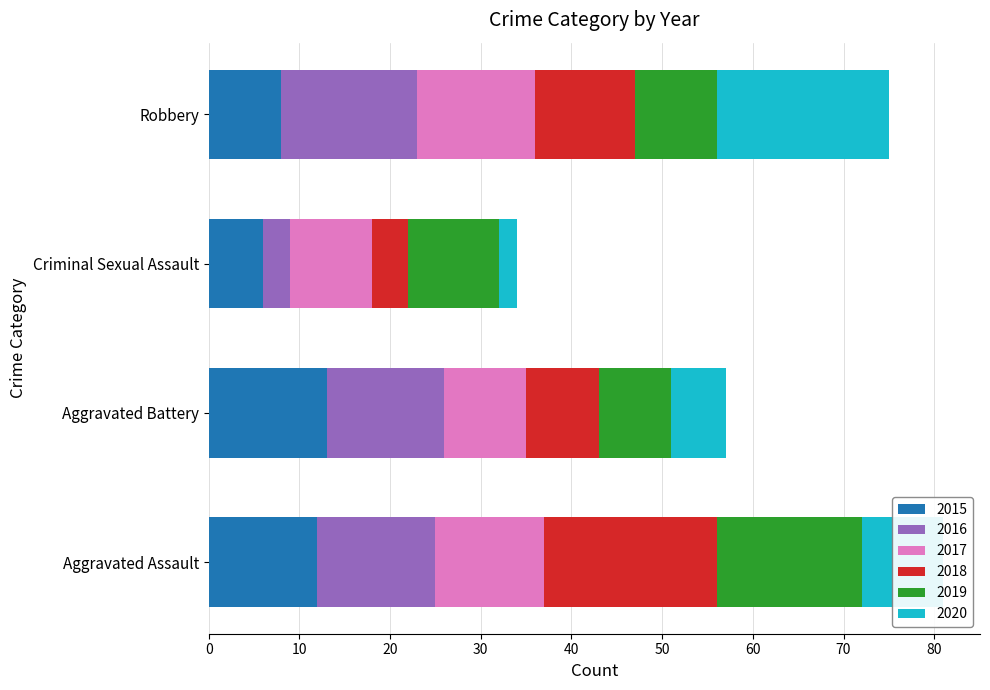

What is the difference between the 2015 values at Robbery and Aggravated Assault?

4